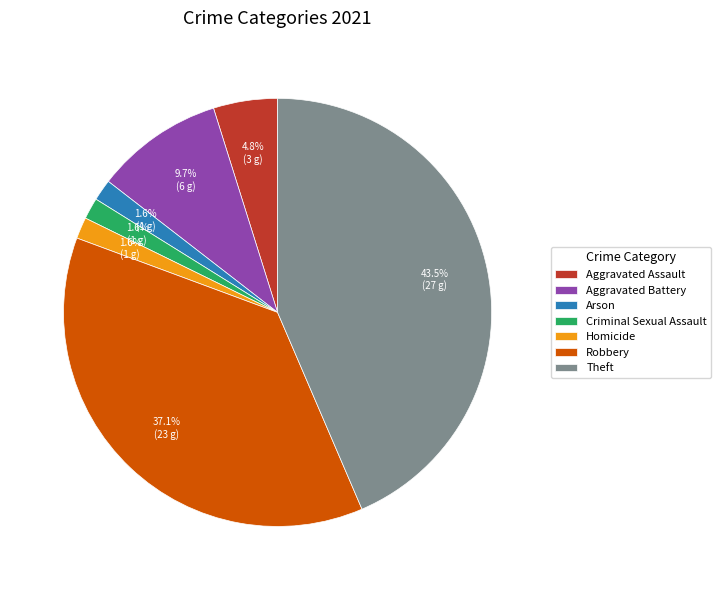

How many slices are in this pie chart?

7